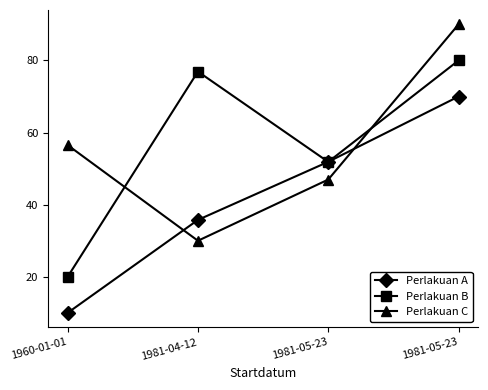

How many interior local valleys does the Perlakuan C series have?

1